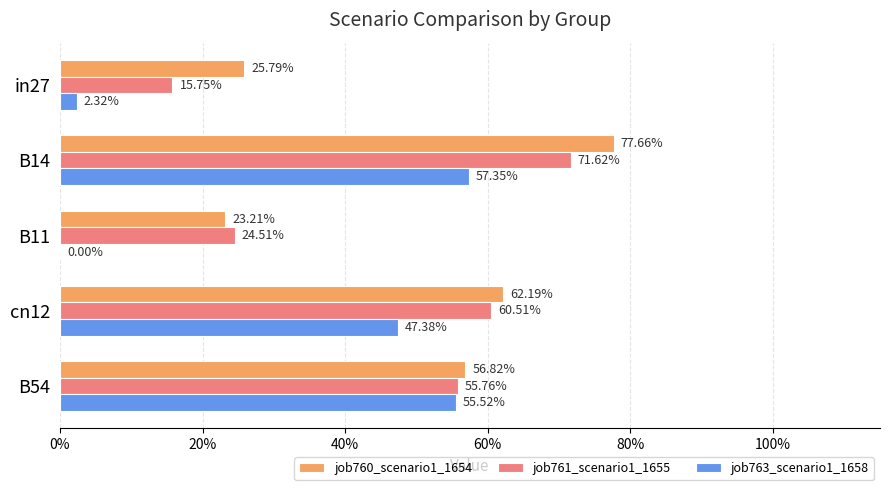

What are all the series names shown in the legend?

job760_scenario1_1654, job761_scenario1_1655, job763_scenario1_1658